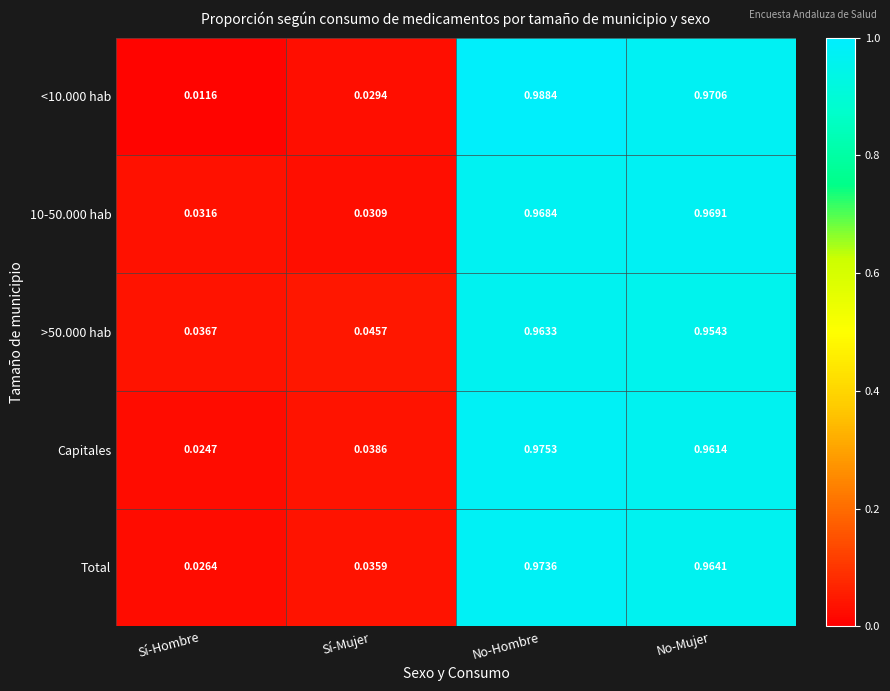

At which category is the sum across all series the highest?

No-Hombre